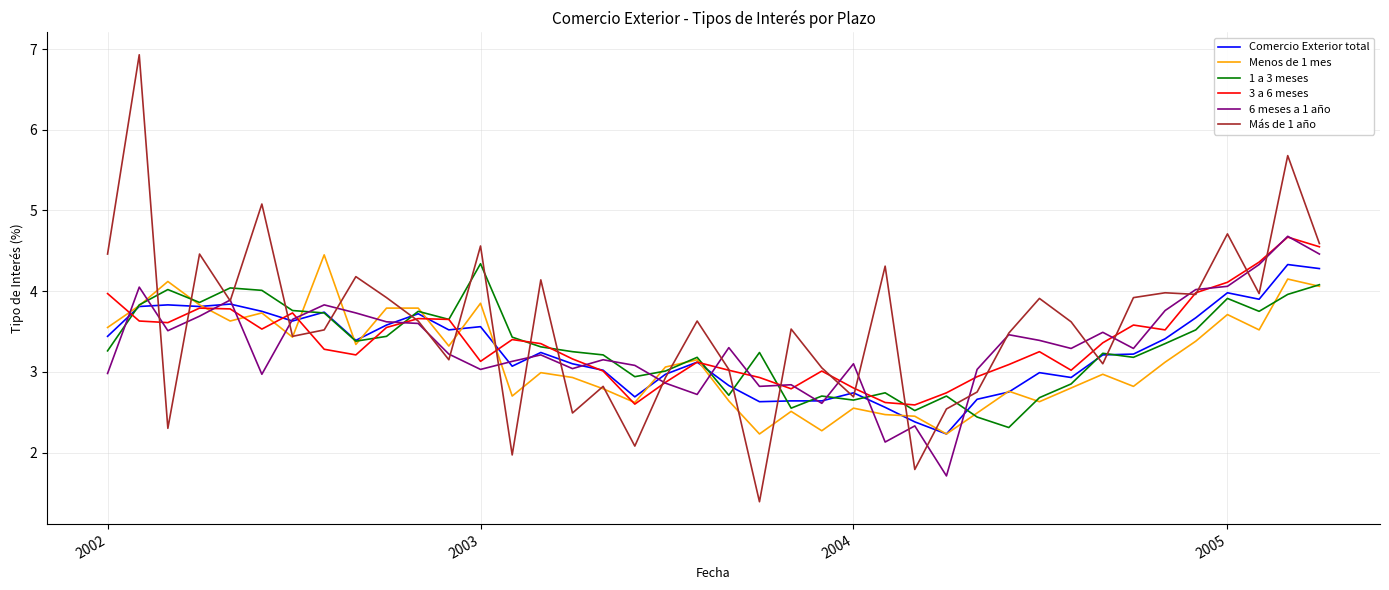

What are all the series names shown in the legend?

Comercio Exterior total, Menos de 1 mes, 1 a 3 meses, 3 a 6 meses, 6 meses a 1 año, Más de 1 año